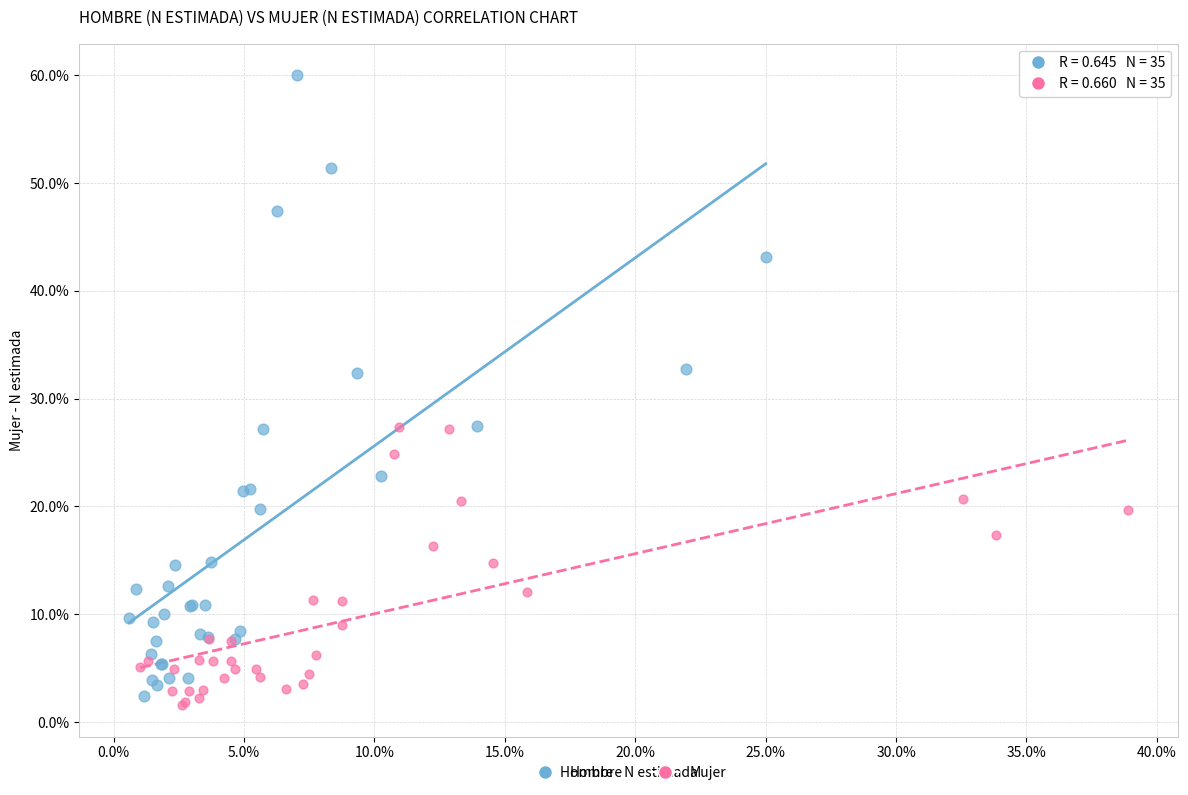

Which series has the widest spread of Y values?

Hombre